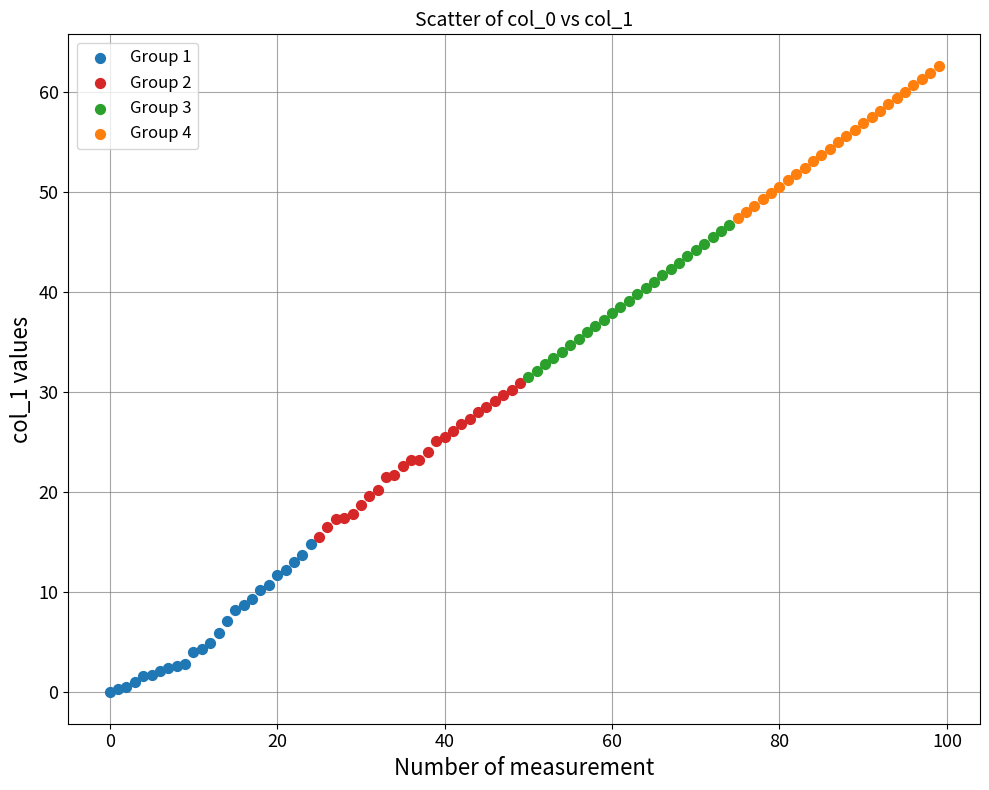

What are all the series names shown in the legend?

Group 1, Group 2, Group 3, Group 4